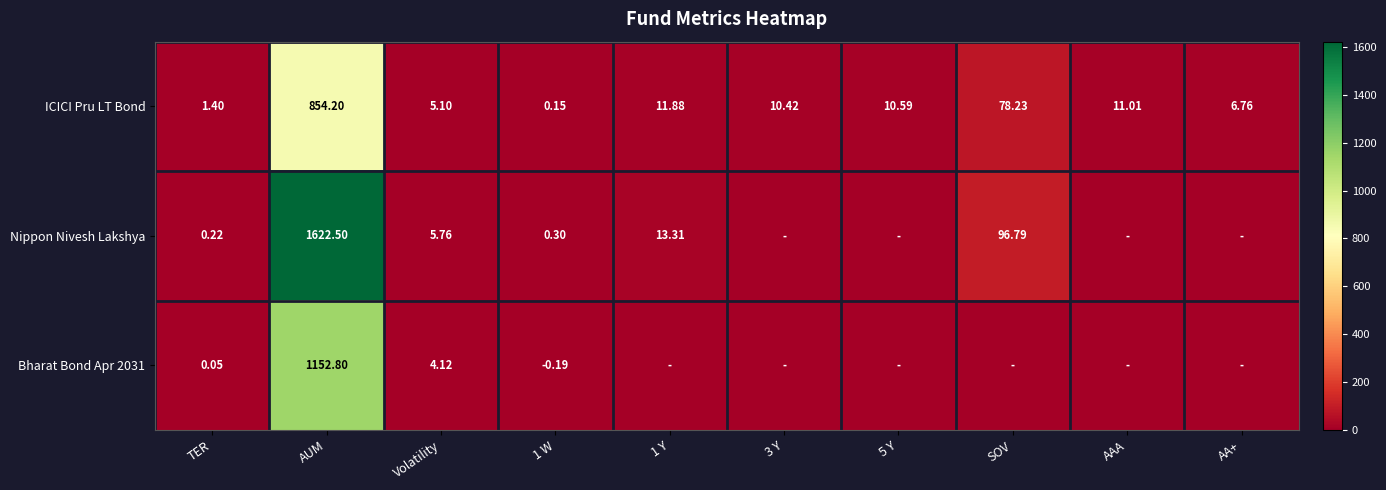

At which label does ICICI Pru LT Bond first exceed 10?

AUM